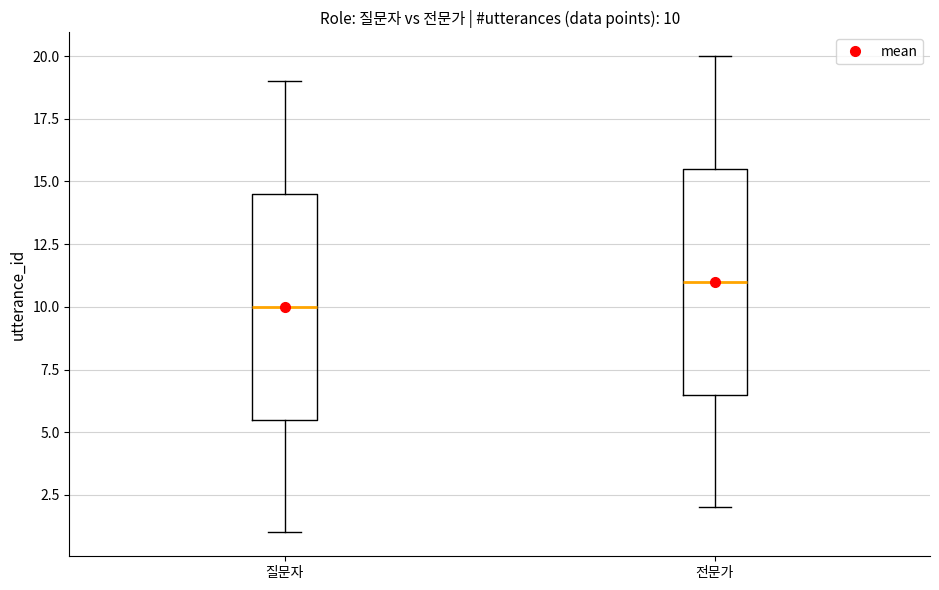

Which box's median line is the highest?

전문가